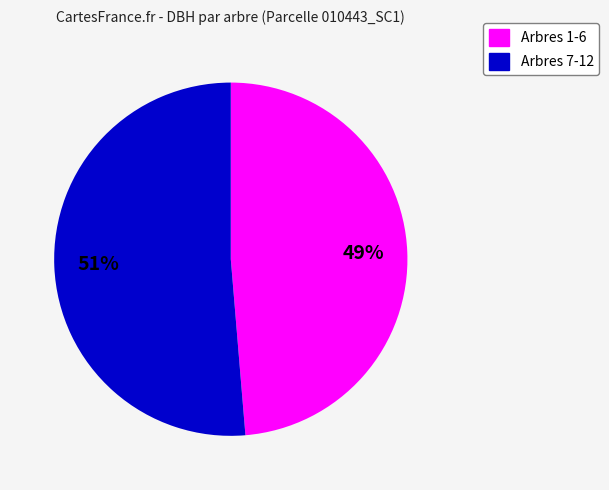

Is there any slice that represents more than half of the pie?

Yes